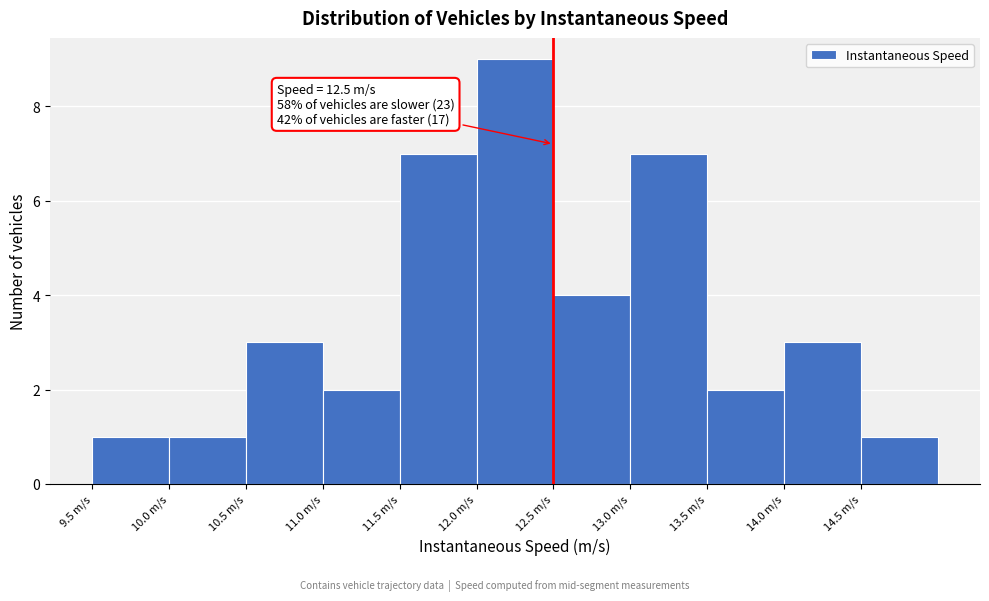

Which range on the x-axis has the tallest bar?

12.0 to 12.5